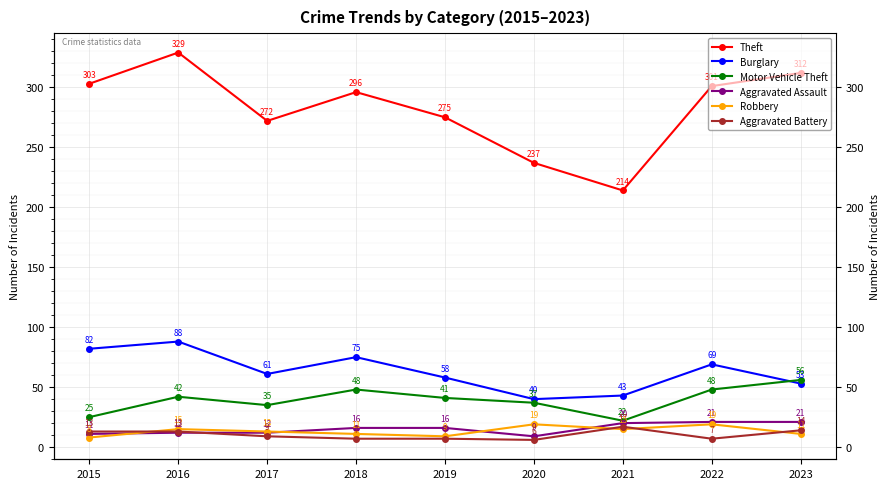

What is the value of the Burglary point at the 2nd from the left?

88